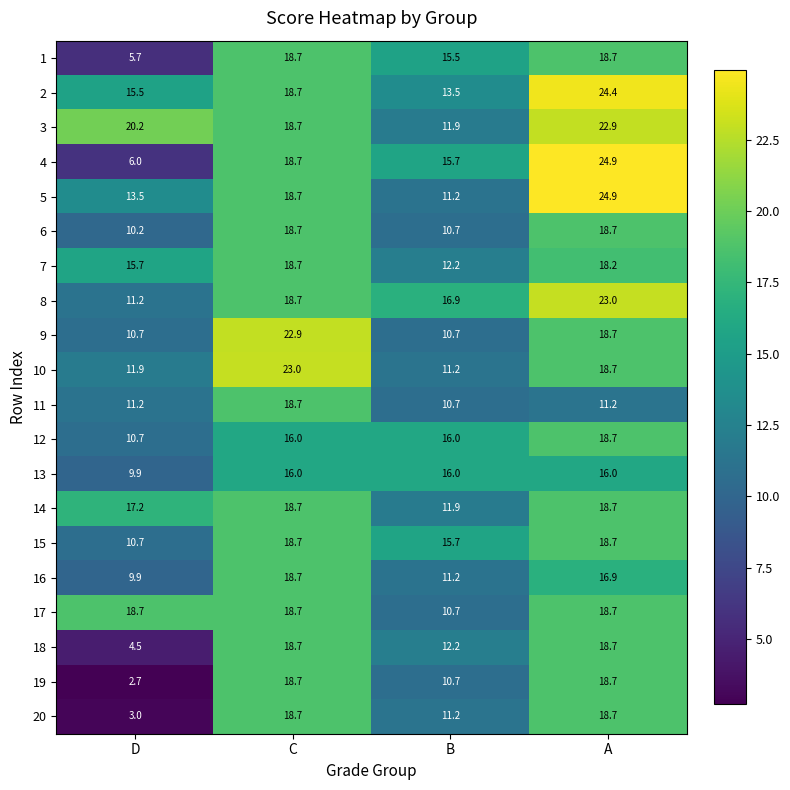

The value of 16 at A is 24.2. True or false?

False